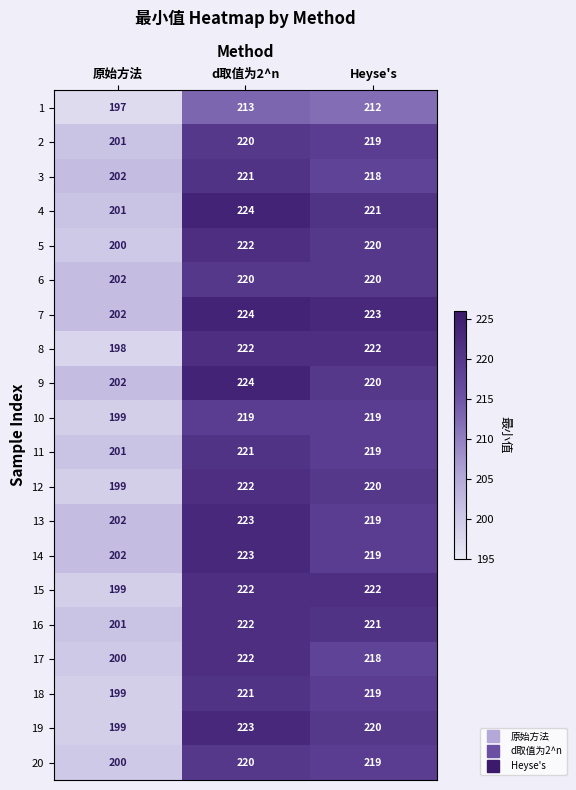

Count the number of categories in the chart.

3